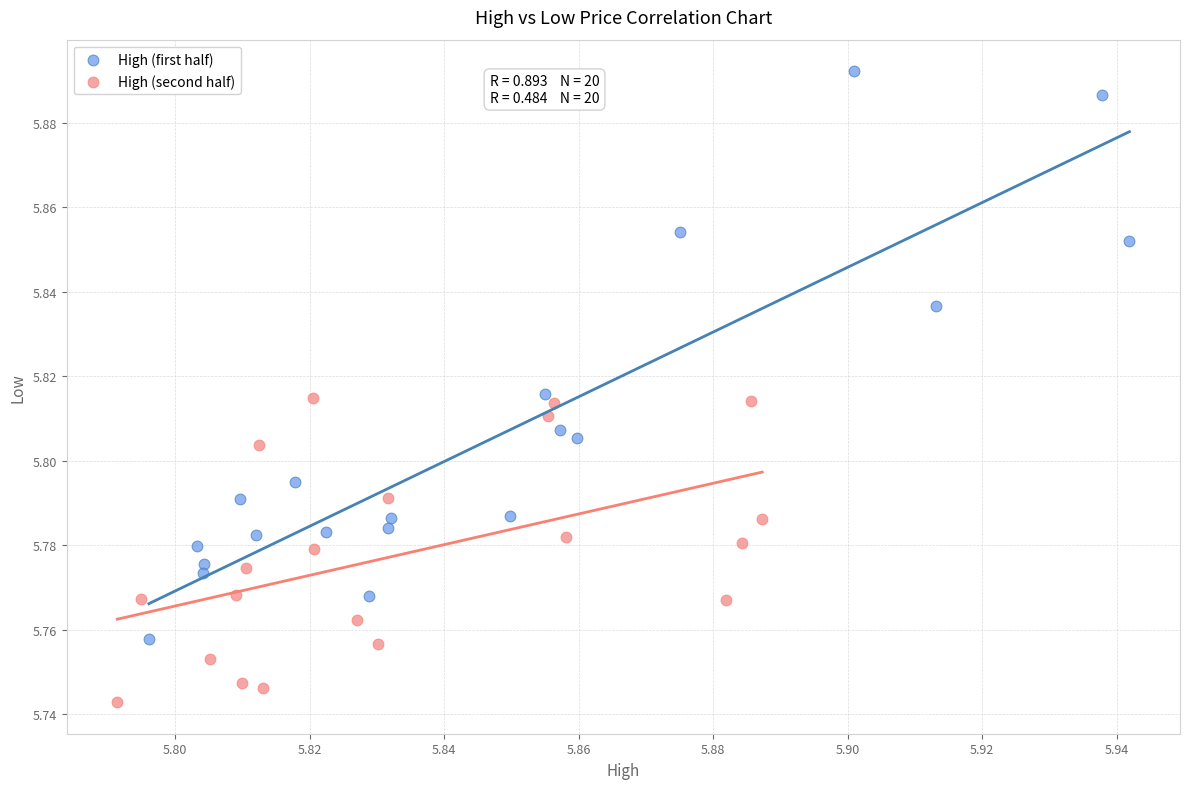

Which series reaches the minimum Y coordinate?

High (second half)